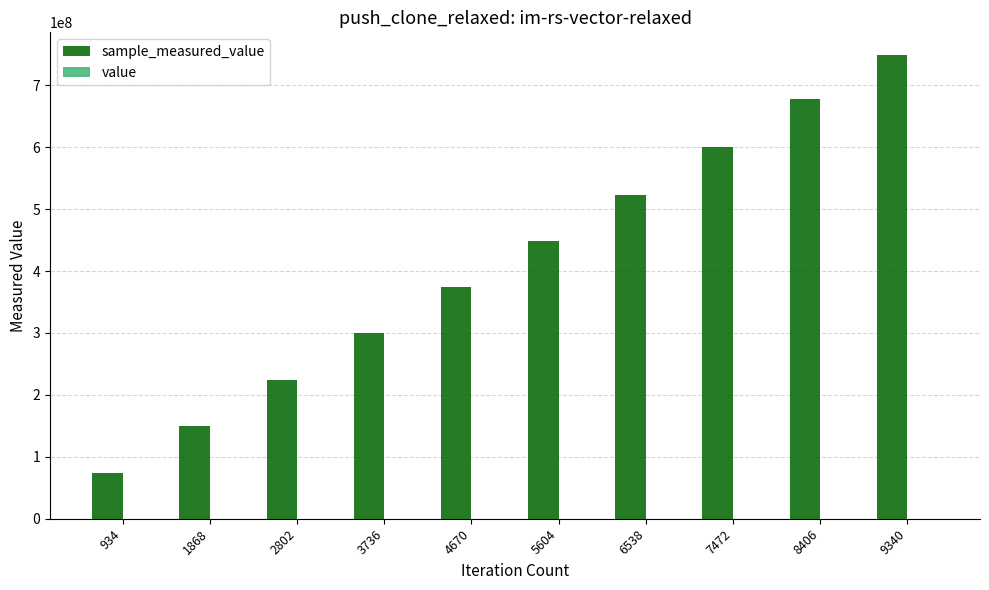

At which category is the sum across all series the highest?

9340